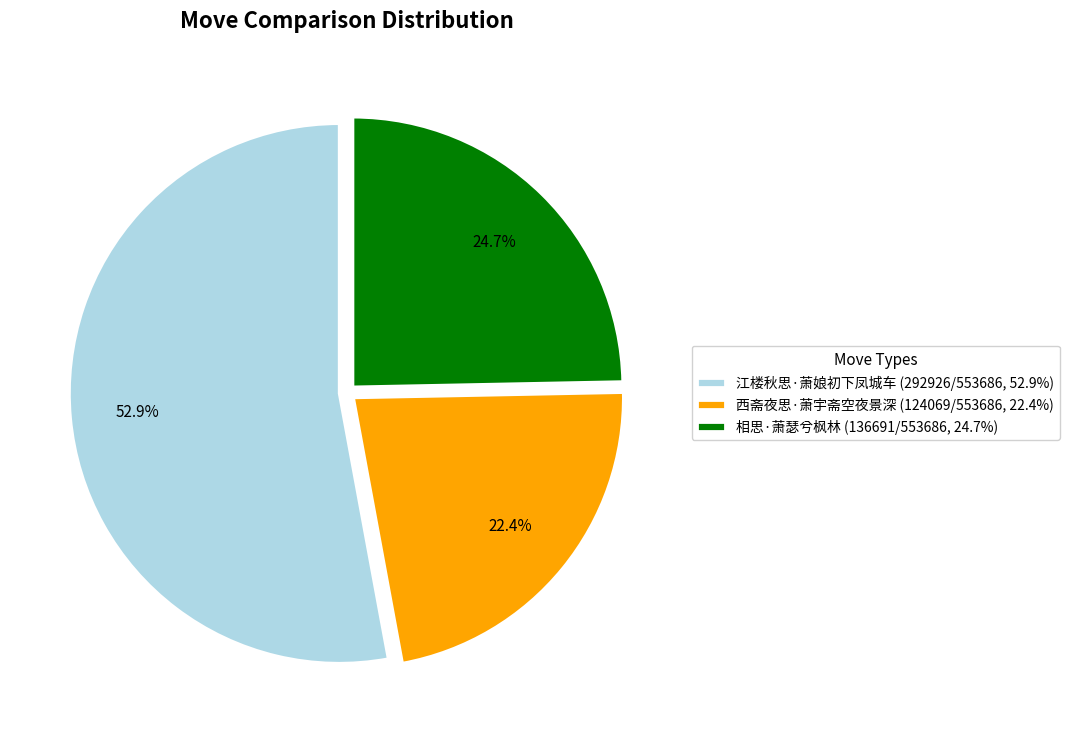

What is the ratio of the value at 相思·萧瑟兮枫林 to the value at 江楼秋思·萧娘初下凤城车?

0.5